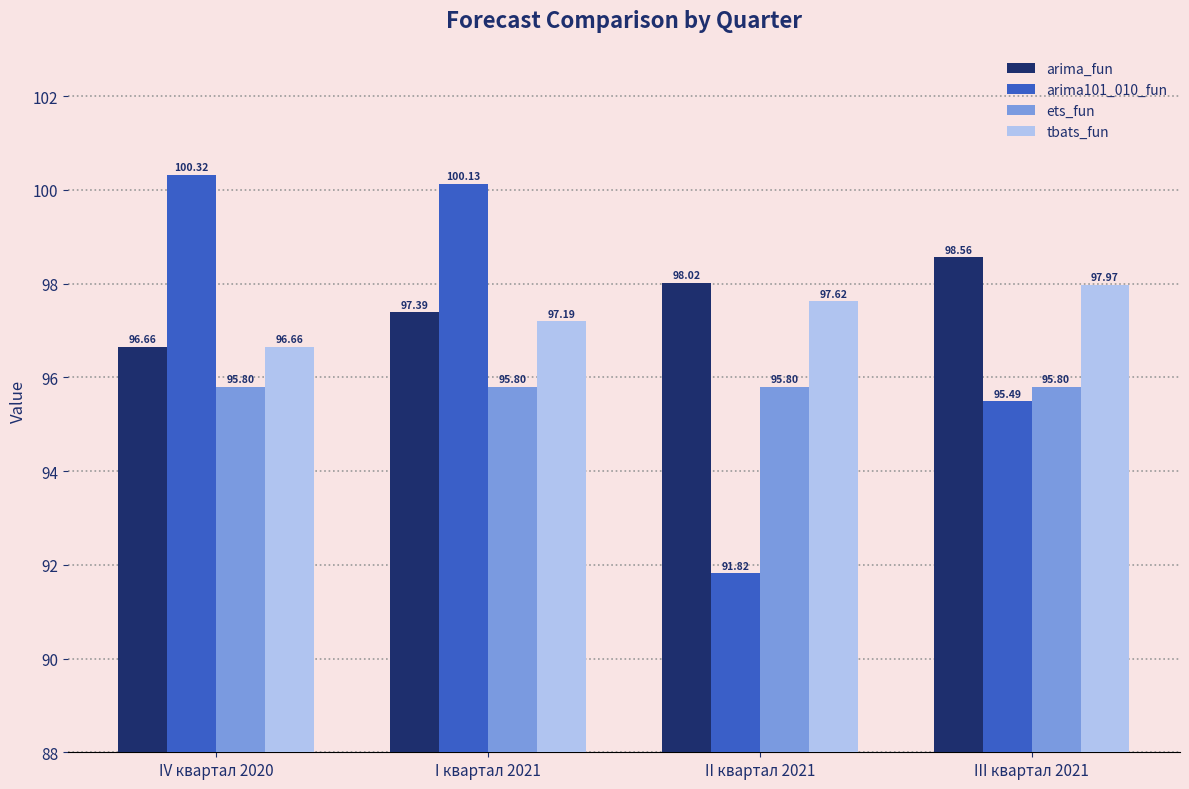

How many distinct data groups are displayed?

4